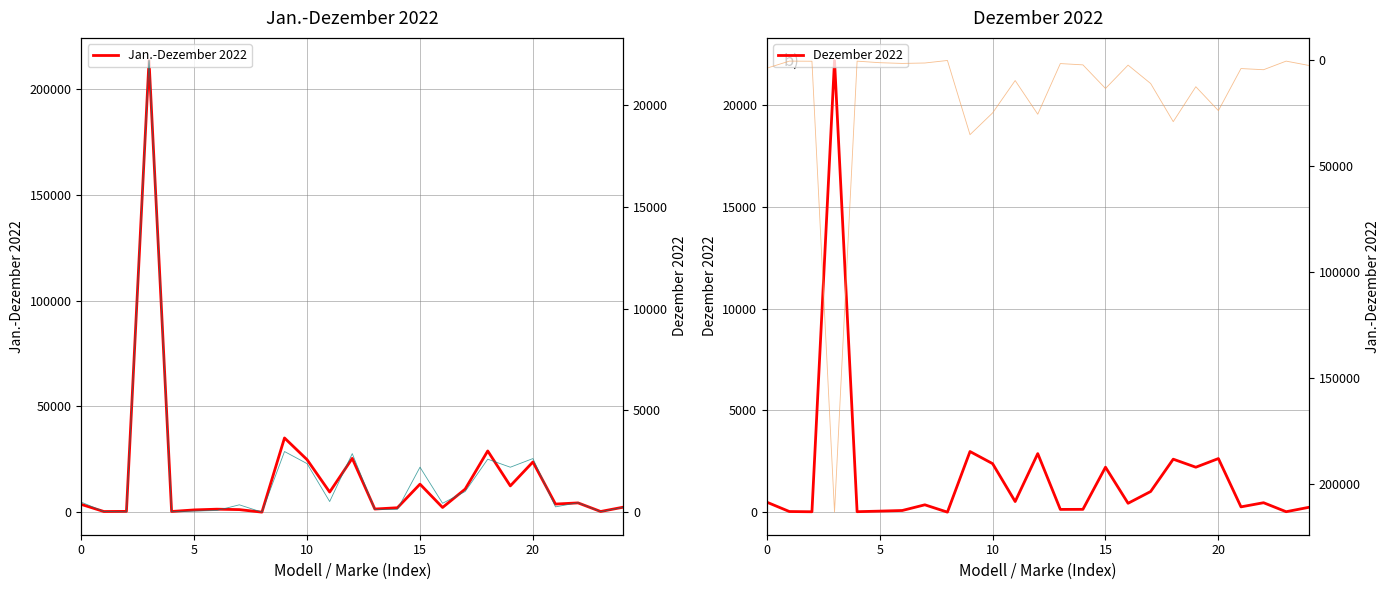

List the series in order of their overall mean, lowest first.

Dezember 2022, Jan.-Dezember 2022